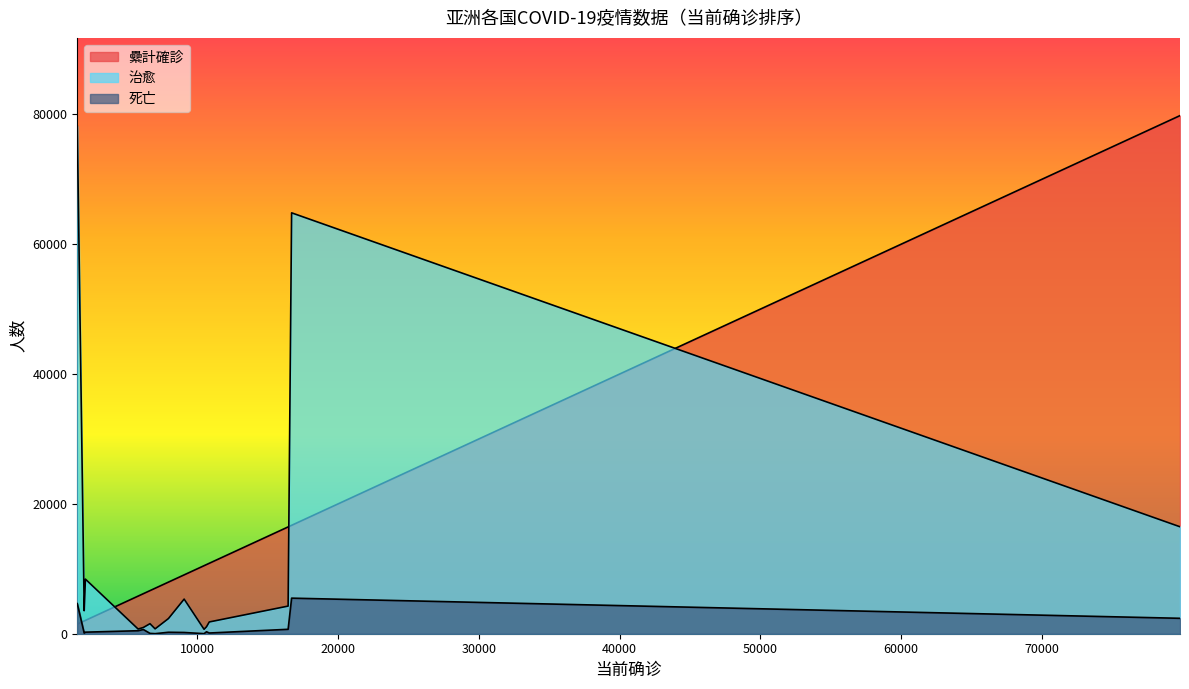

Is it true that 死亡 equals 9296 at 16702?

False